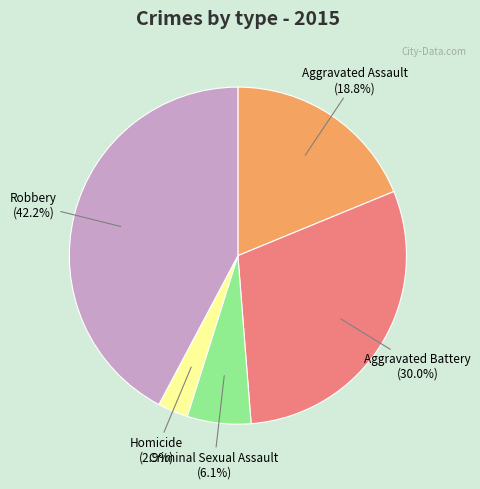

Is there any slice that represents more than half of the pie?

No